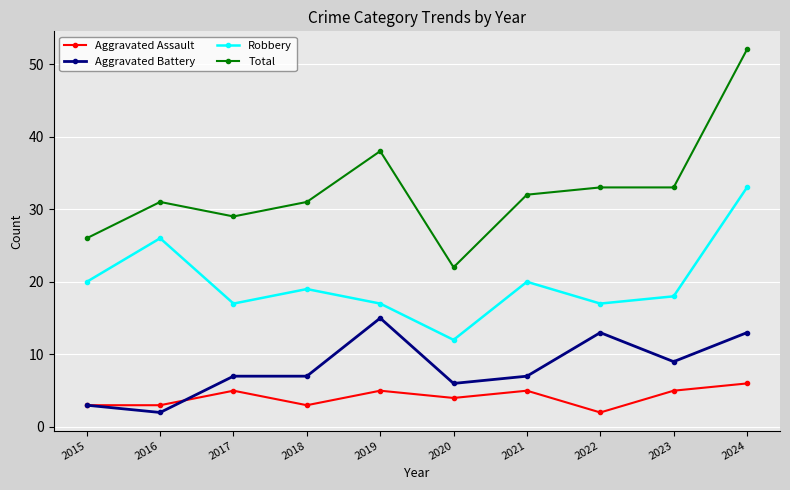

What is the value of the Aggravated Assault point at the 6th from the left?

4